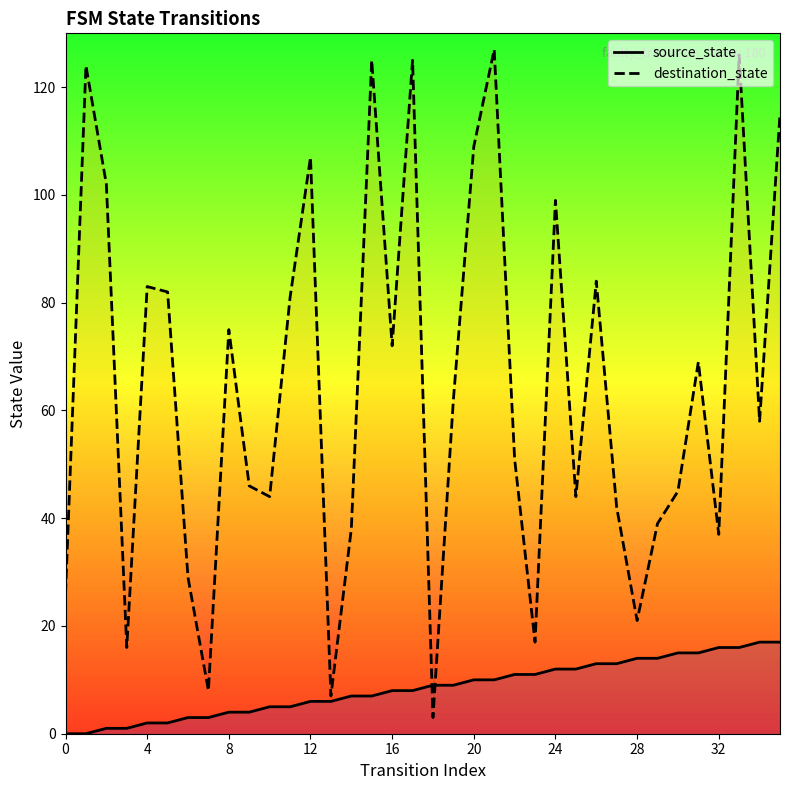

How many intersections are there between source_state and destination_state?

2